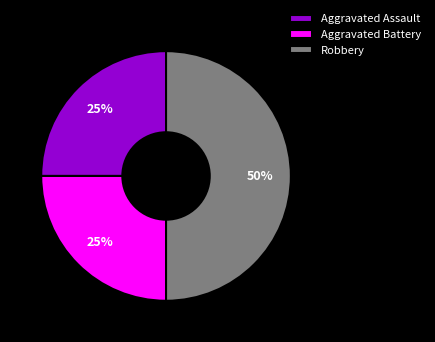

Which slice is the largest?

Robbery